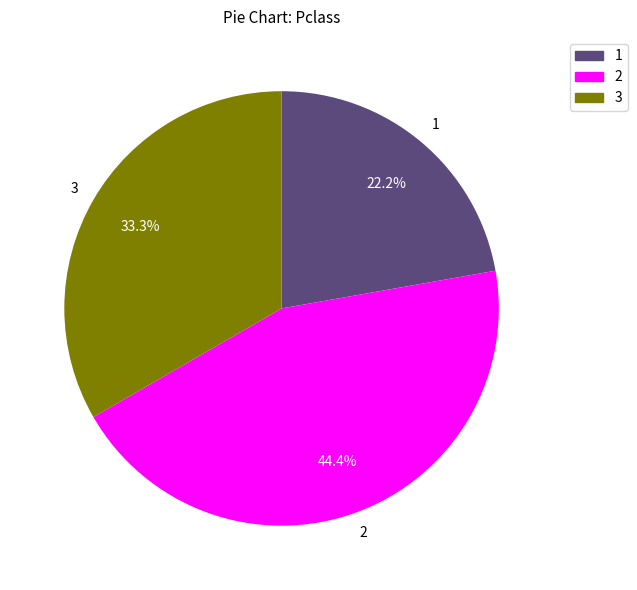

Approximately how many times larger is the value at 3 compared to 1?

1.5